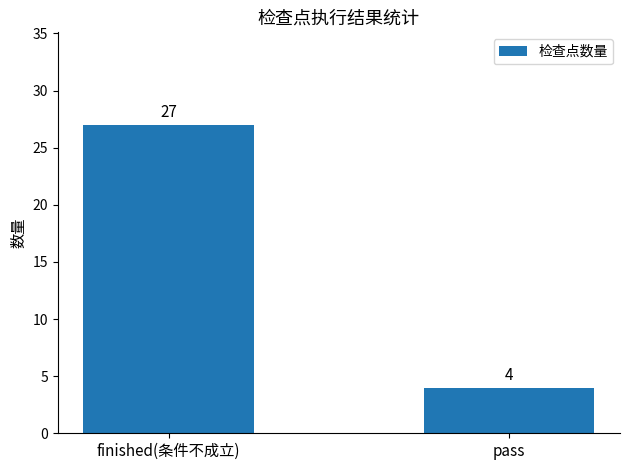

List the labels in order of value, largest first.

finished(条件不成立), pass